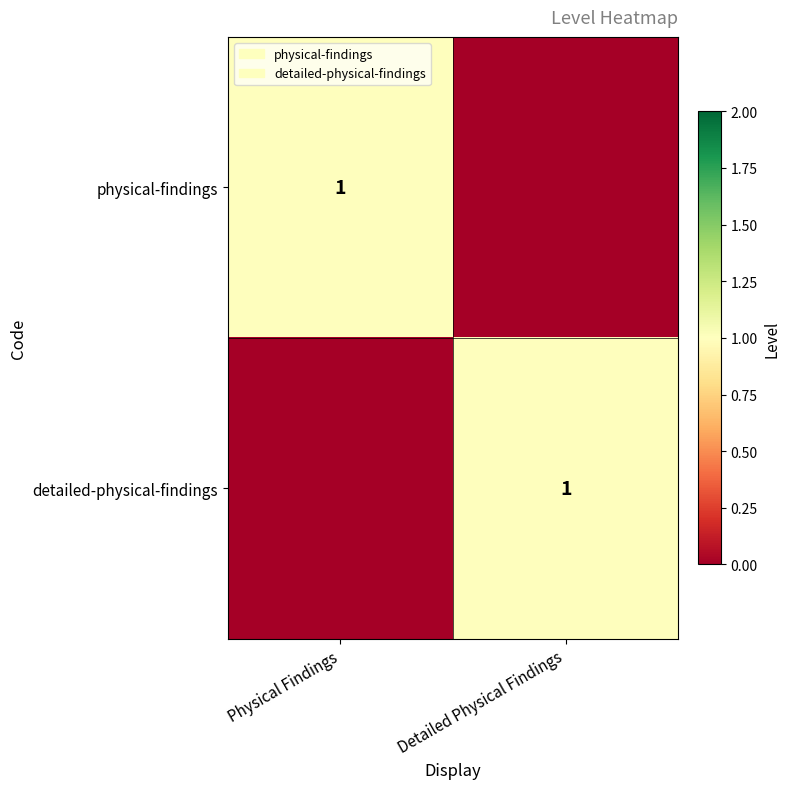

The physical-findings series shows 2 at Physical Findings. True or false?

False